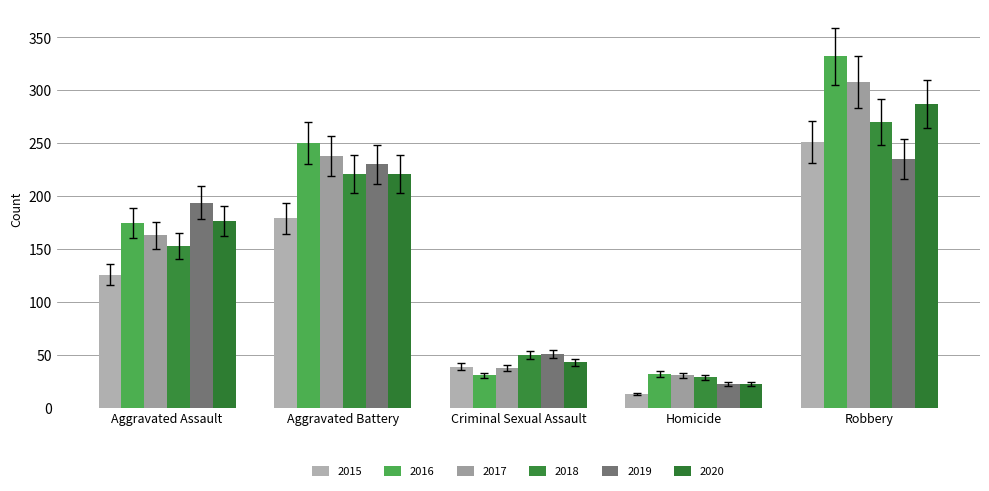

At how many categories does at least one series exceed 150?

3